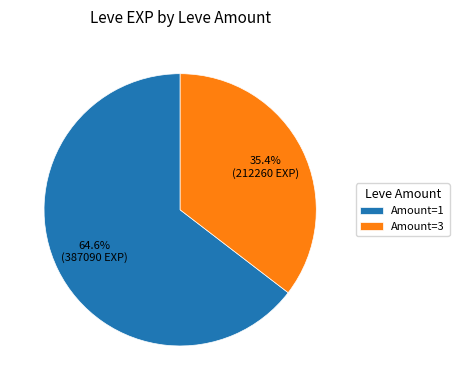

What is the ratio of the value at Amount=3 to the value at Amount=1?

0.5